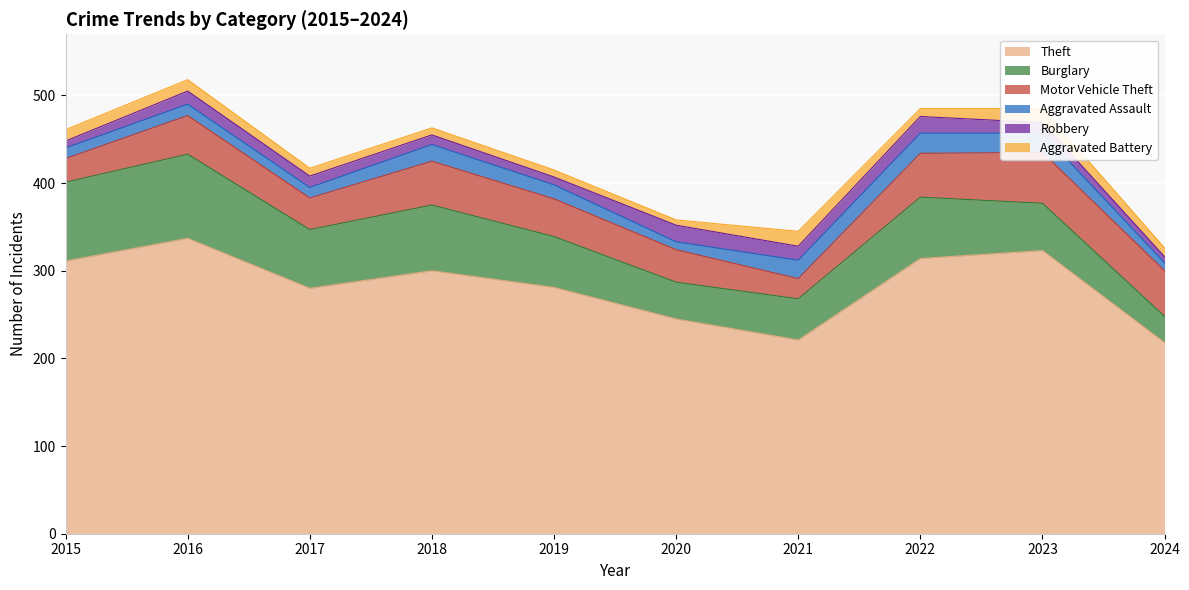

Reading left to right, transcribe all the data shown in this chart.

Theft: 2015=311	2016=337	2017=280	2018=300	2019=281	2020=245	2021=221	2022=314	2023=323	2024=218
Burglary: 2015=90	2016=96	2017=67	2018=75	2019=58	2020=42	2021=47	2022=70	2023=54	2024=30
Motor Vehicle Theft: 2015=27	2016=44	2017=36	2018=50	2019=43	2020=37	2021=23	2022=50	2023=58	2024=52
Aggravated Assault: 2015=12	2016=13	2017=12	2018=19	2019=16	2020=9	2021=21	2022=23	2023=22	2024=9
Robbery: 2015=8	2016=15	2017=13	2018=11	2019=9	2020=19	2021=16	2022=19	2023=12	2024=7
Aggravated Battery: 2015=13	2016=13	2017=9	2018=8	2019=8	2020=6	2021=17	2022=9	2023=16	2024=10